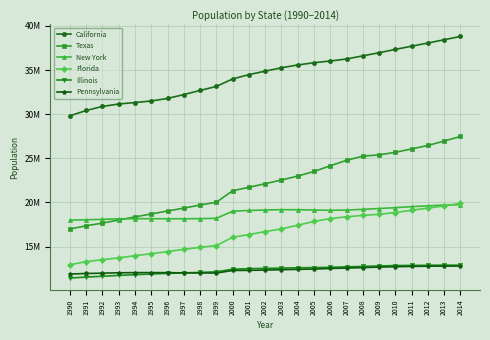

What is the difference between the second highest and second lowest values in the California series?

8017279